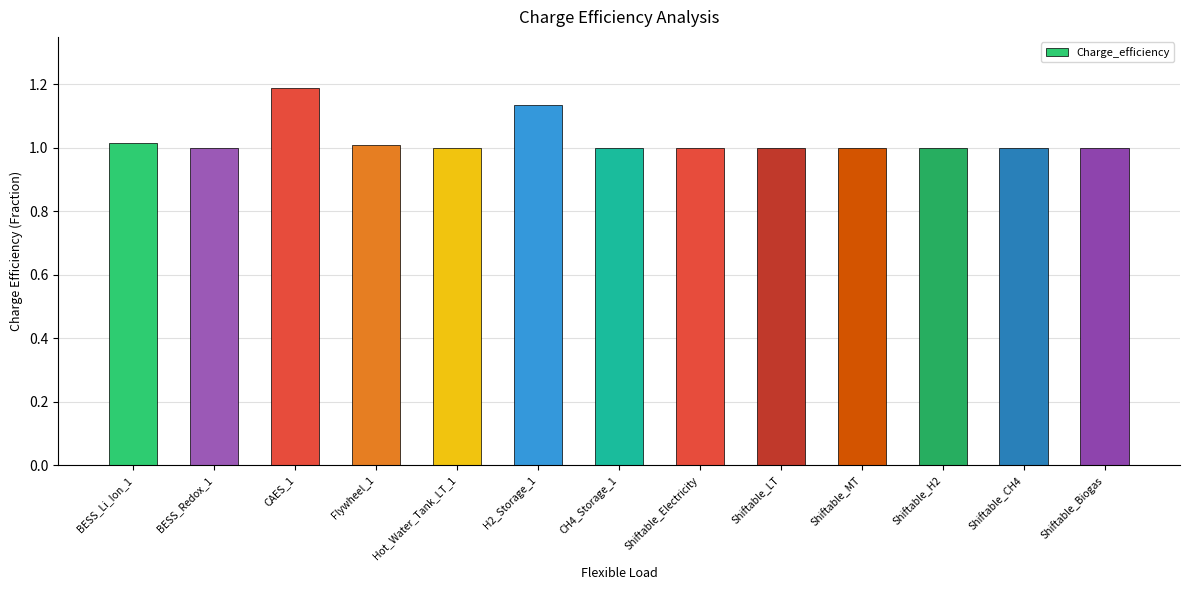

What position from the right is CAES_1?

11